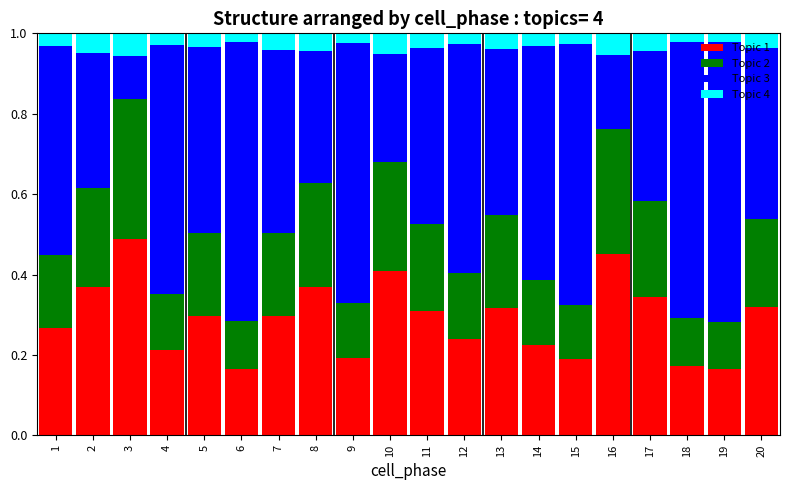

At which label does Topic 1 reach its peak?

3